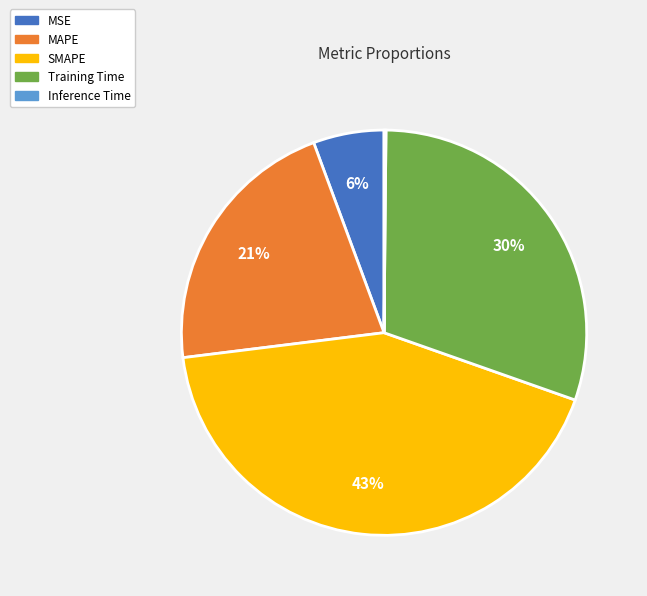

True or false: Training Time accounts for 22% of the total.

False